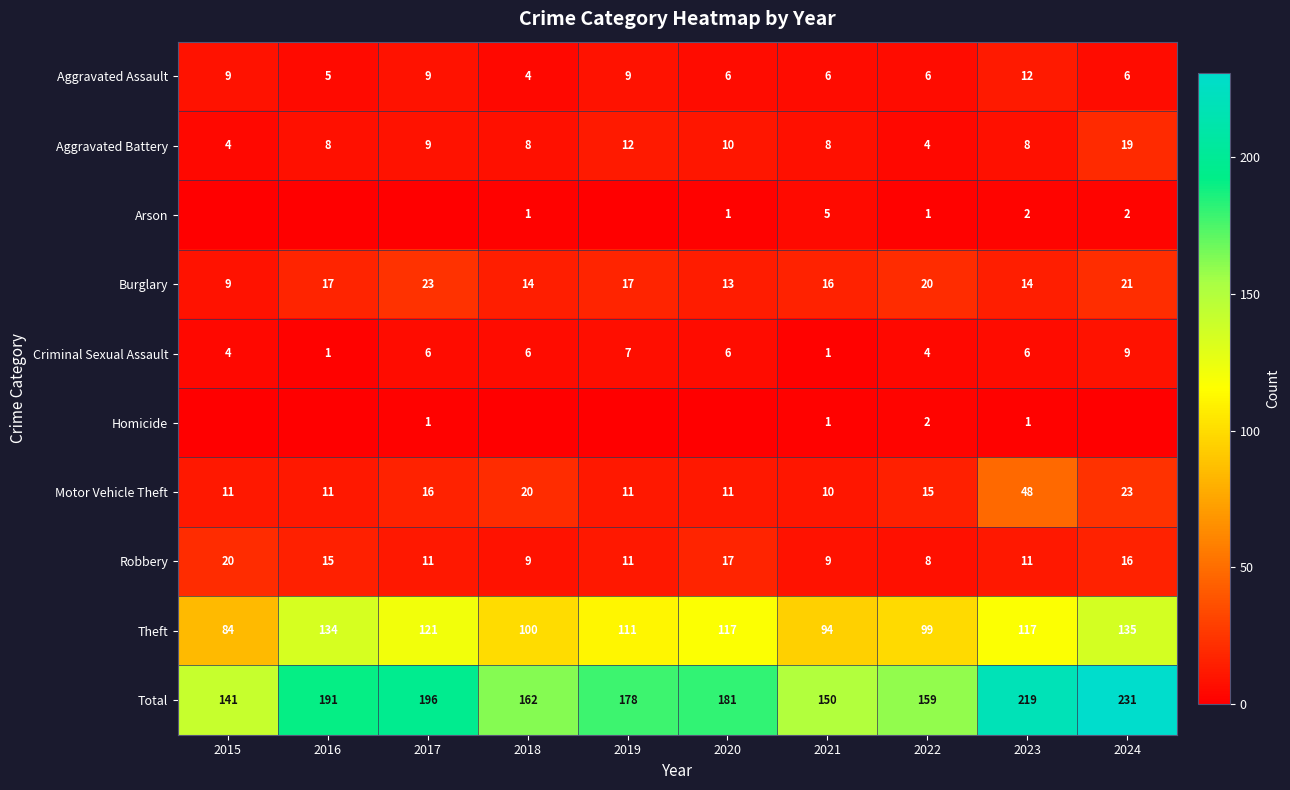

Which series has the largest total across all categories?

Total